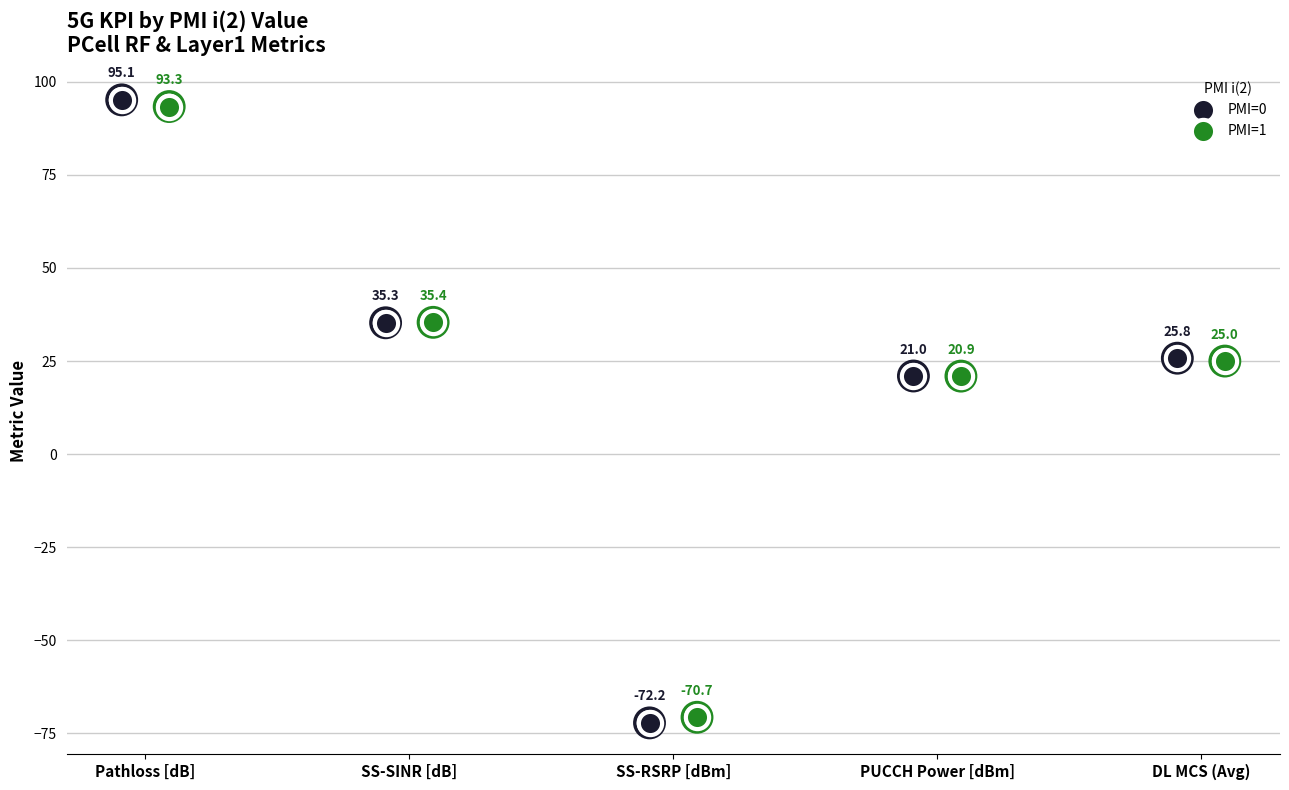

At which category is the sum across all series the highest?

Pathloss [dB]